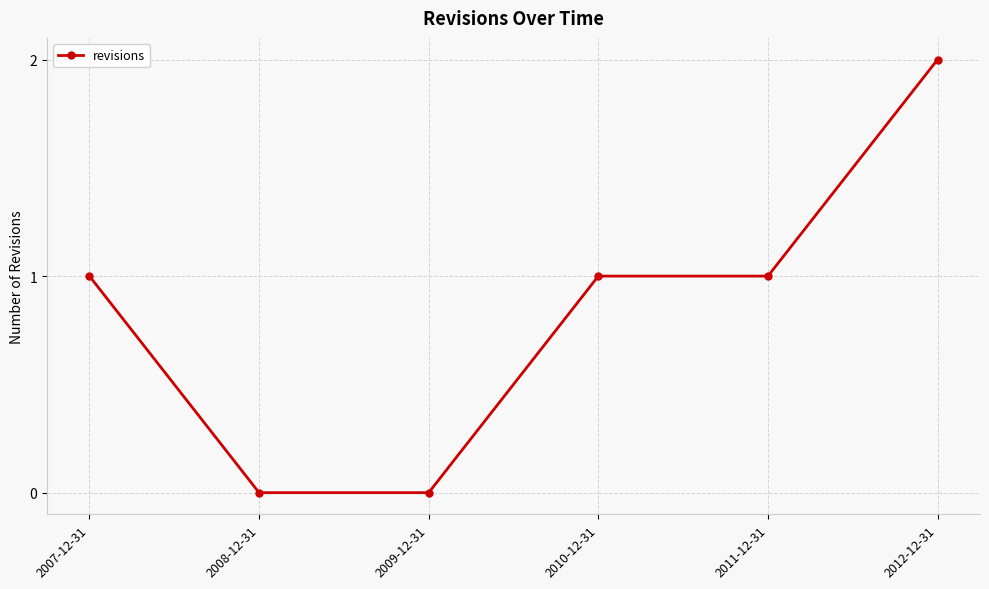

Which label corresponds to the largest value in the chart?

2012-12-31